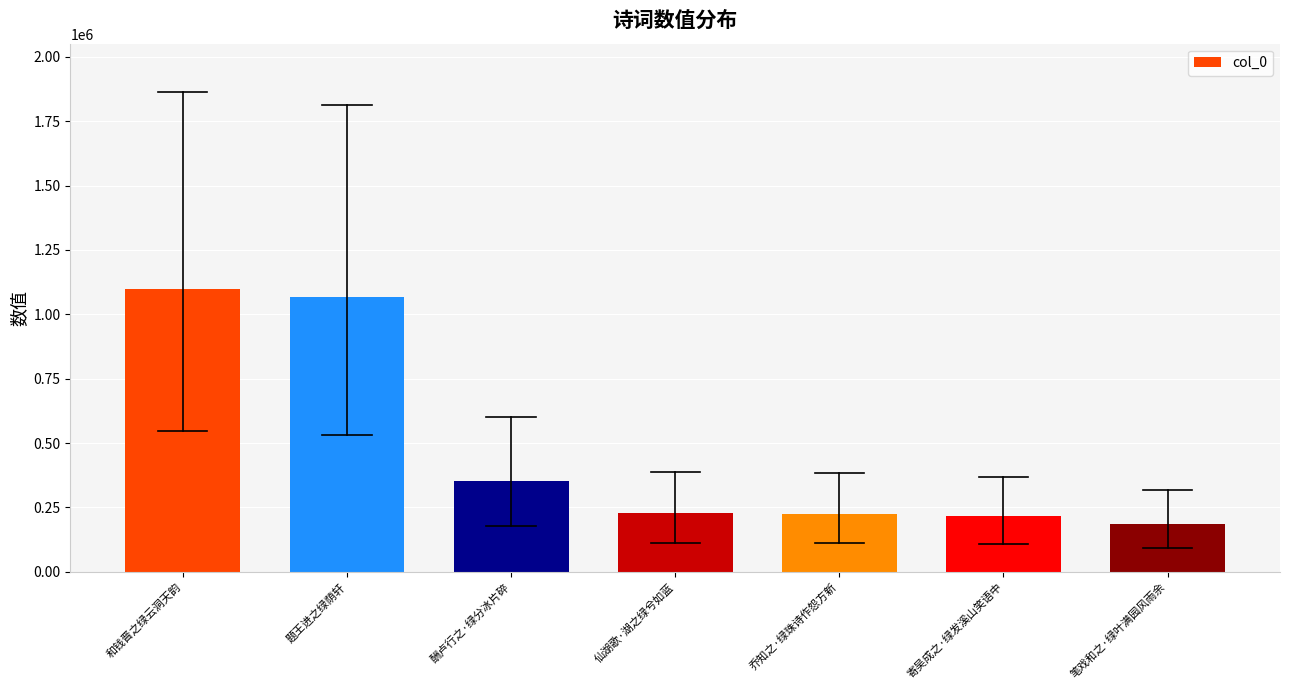

What is the average value?

481739